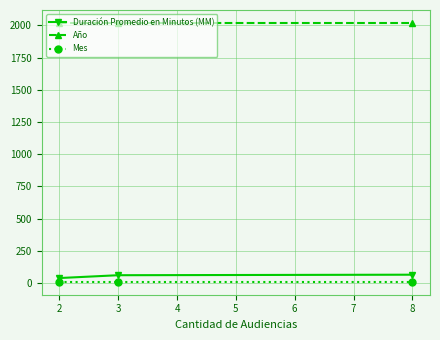

What is the maximum value for Duración Promedio en Minutos (MM)?

64